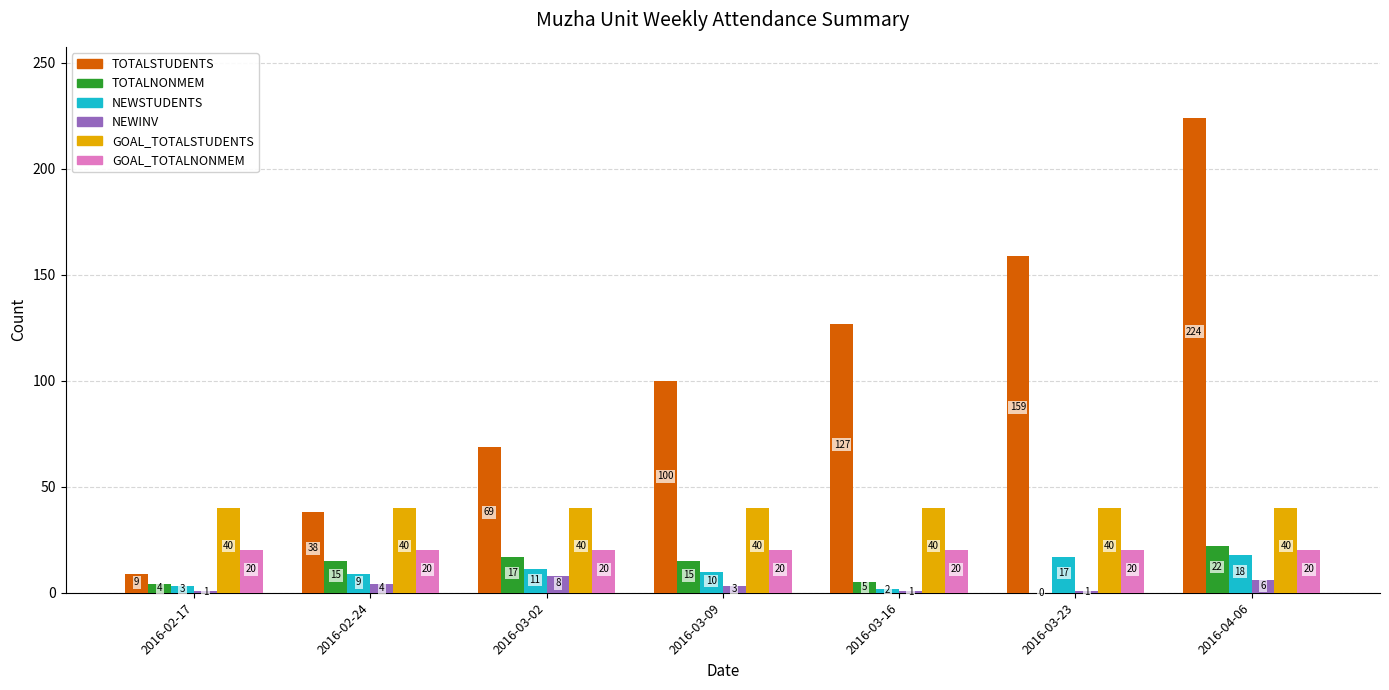

How many NEWINV values are between 1 and 6?

6